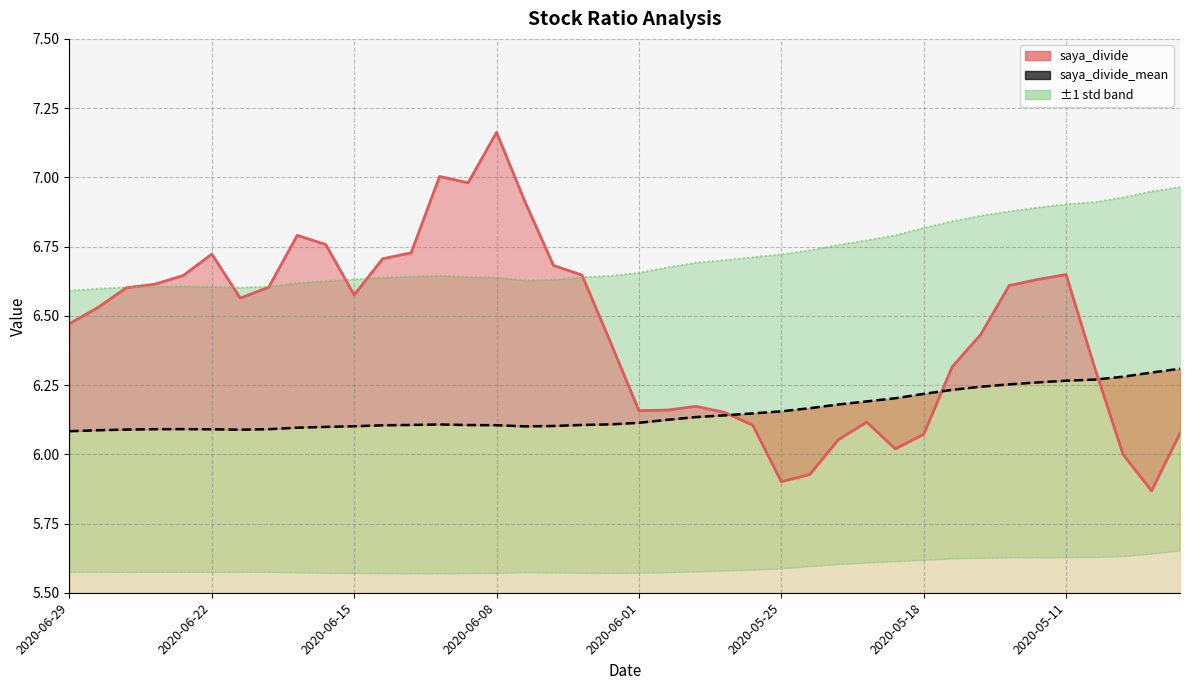

What is the total value across all series at 2020-05-18?

24.8